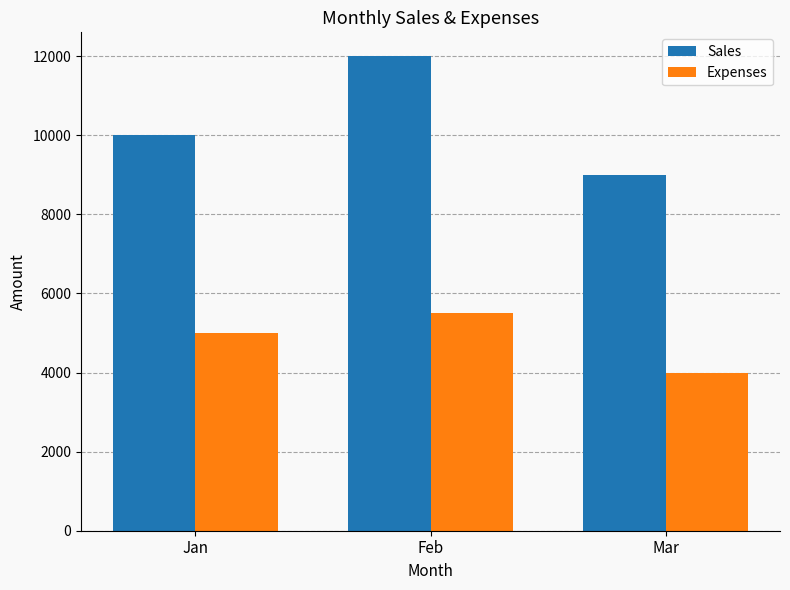

The Sales series shows 9000 at Mar. True or false?

True